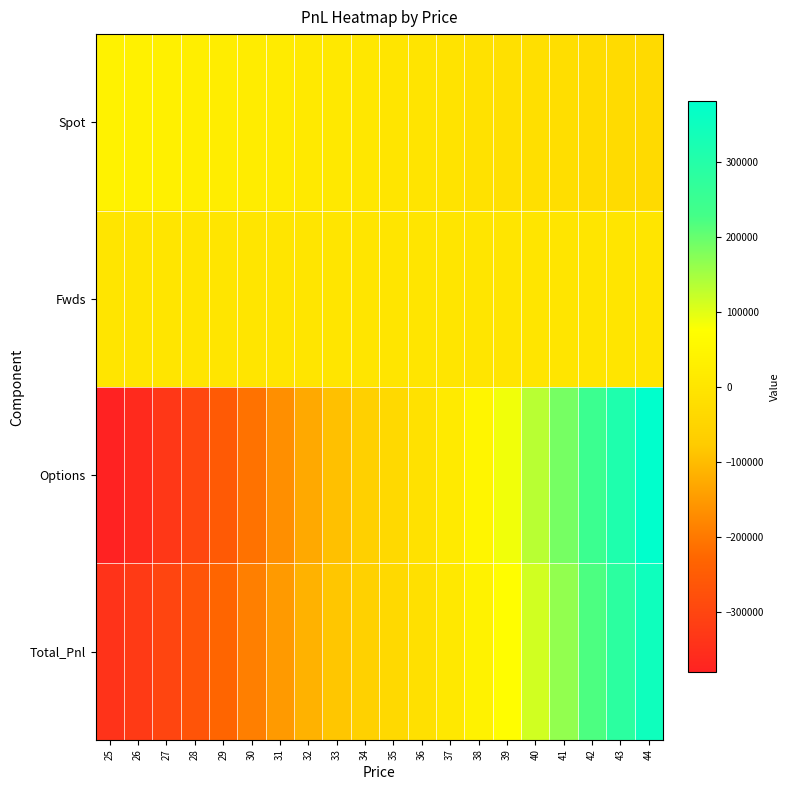

What is the spread (max minus min) of values at 35?

38013.2